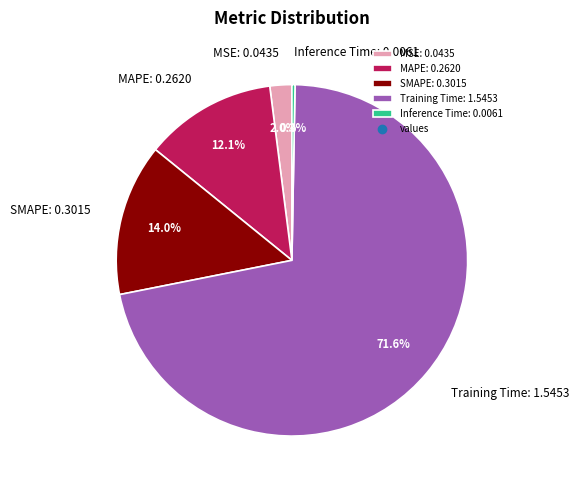

To the nearest percent, what percentage of the pie is MAPE?

12%